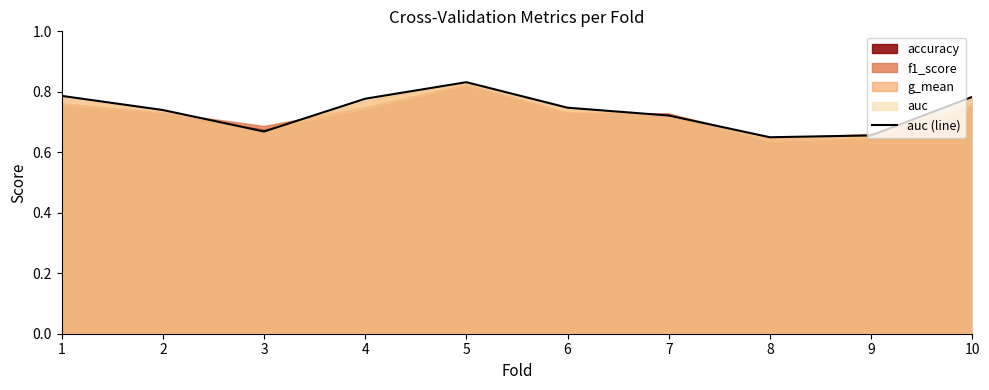

What is the maximum value shown in the chart?

0.8